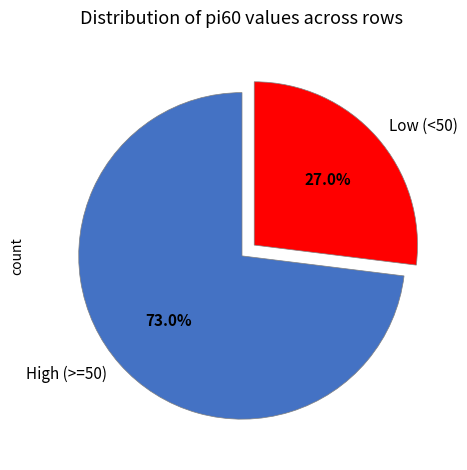

To the nearest percent, what is the difference between the largest and smallest slice percentages?

46%